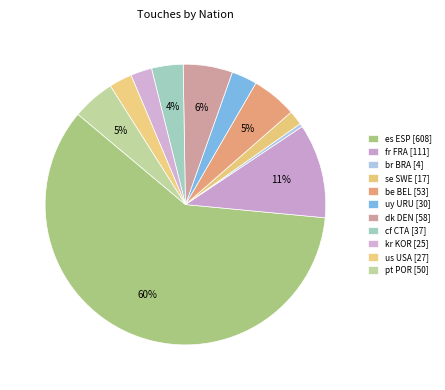

What is the change in value from uy URU to kr KOR?

-5